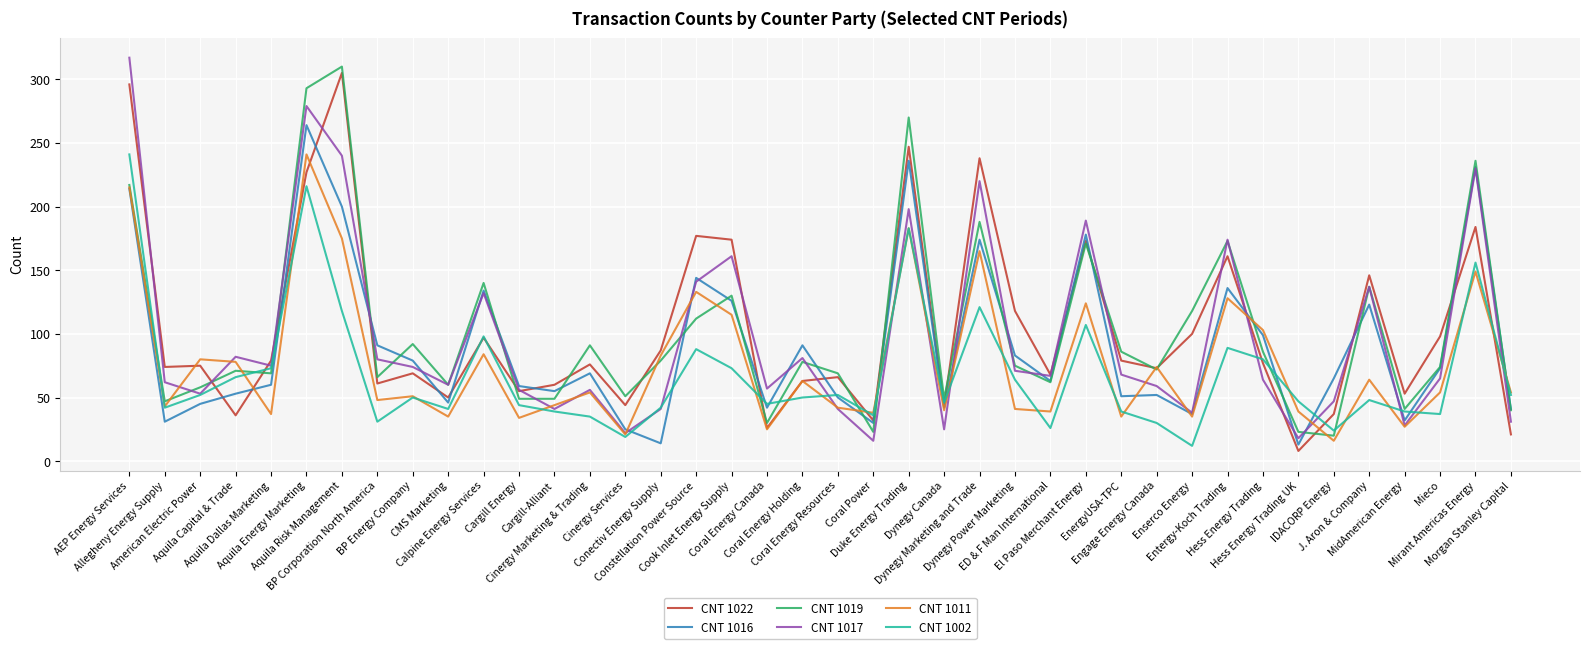

What position from the right is Cargill Energy?

29